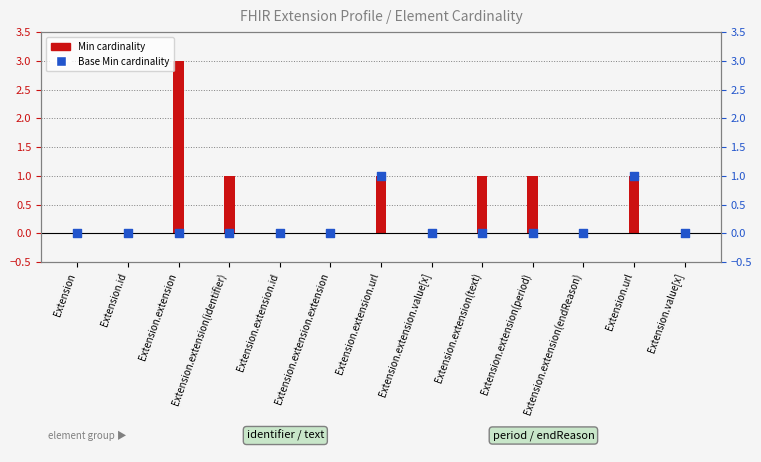

Which series contains the lowest Y value?

Min cardinality